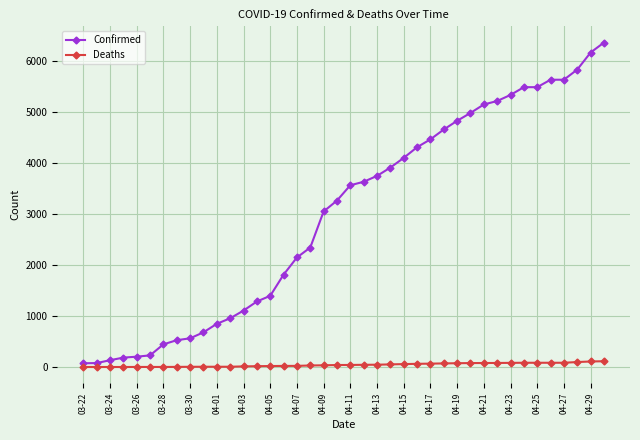

What is the difference between the maximum and minimum values in the Confirmed series?

6282